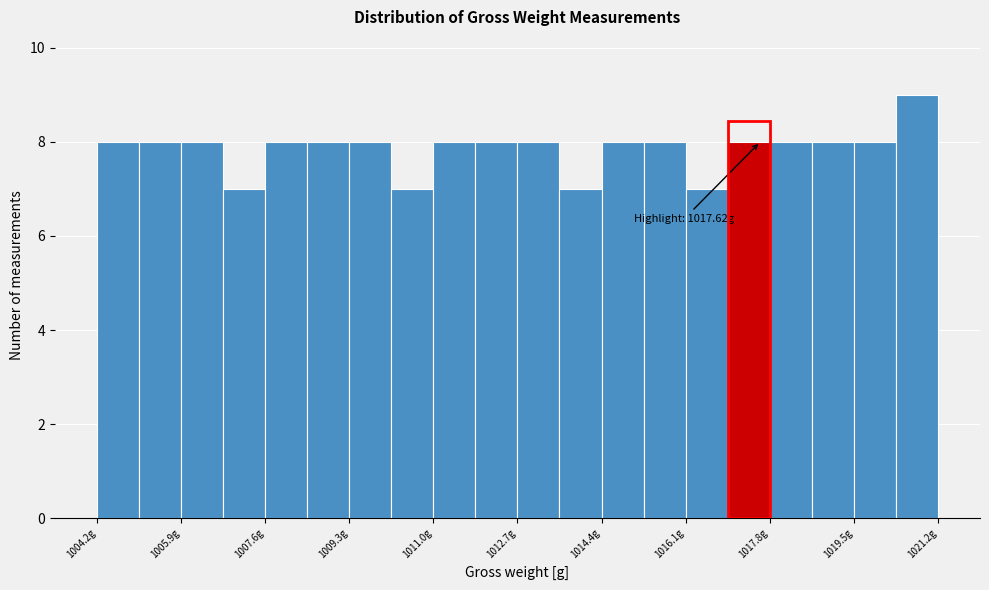

Over which range of the x-axis is the bar tallest?

1020.4 to 1021.2